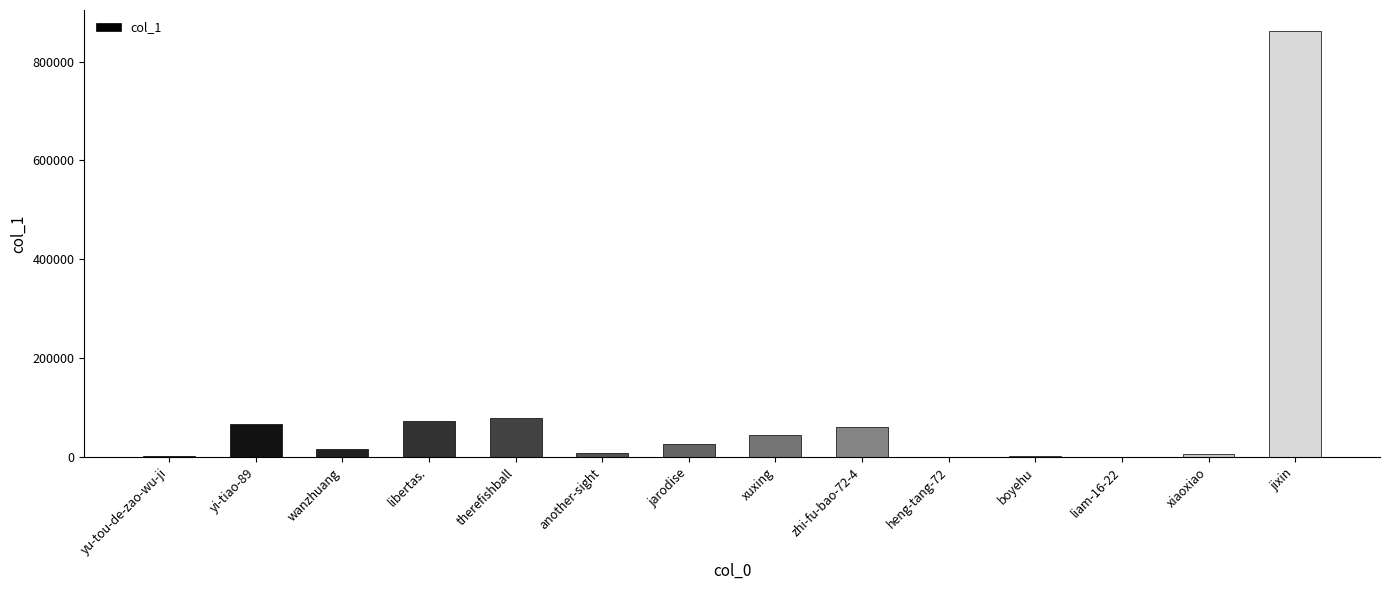

Are the bars horizontal?

No